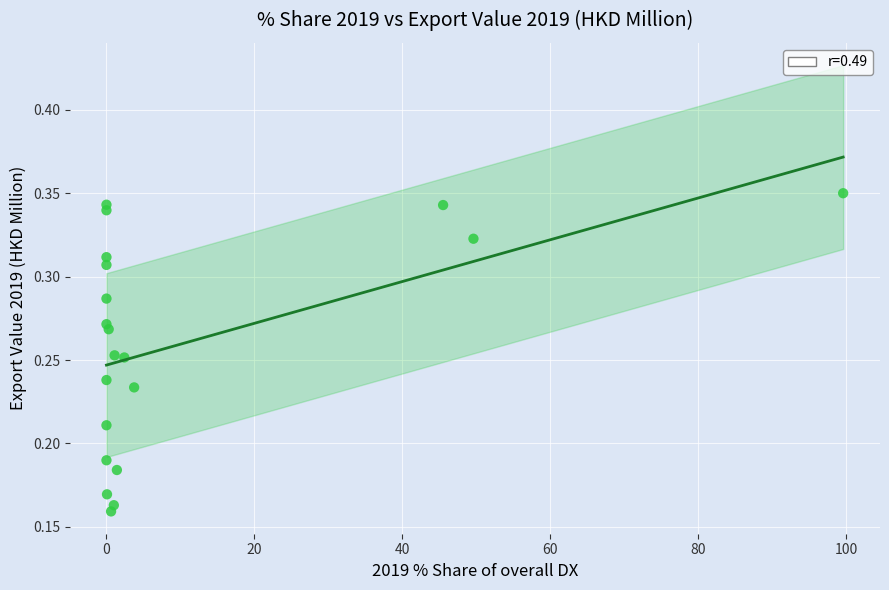

What is the range of X values (max minus min)?

99.6